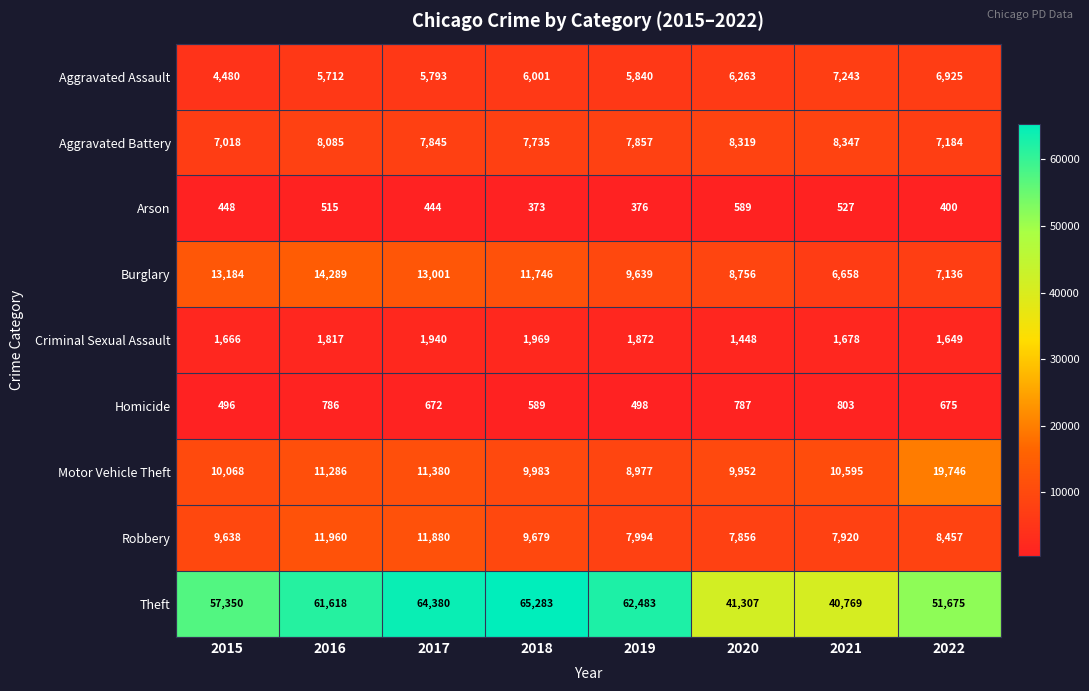

What is the difference between the maximum and second lowest values in the Arson series?

213